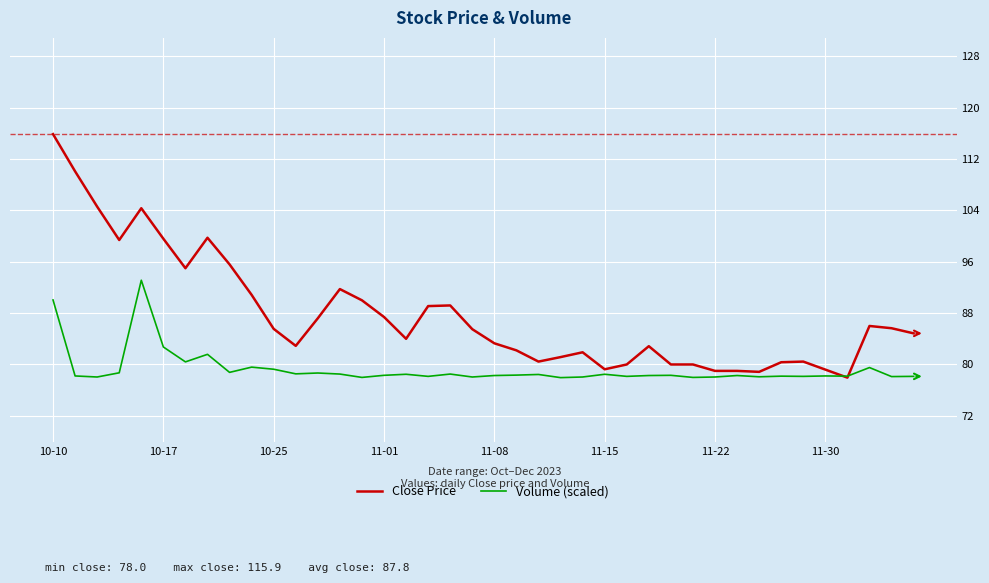

Rank the series by their average value, from highest to lowest.

Close Price, Volume (scaled)